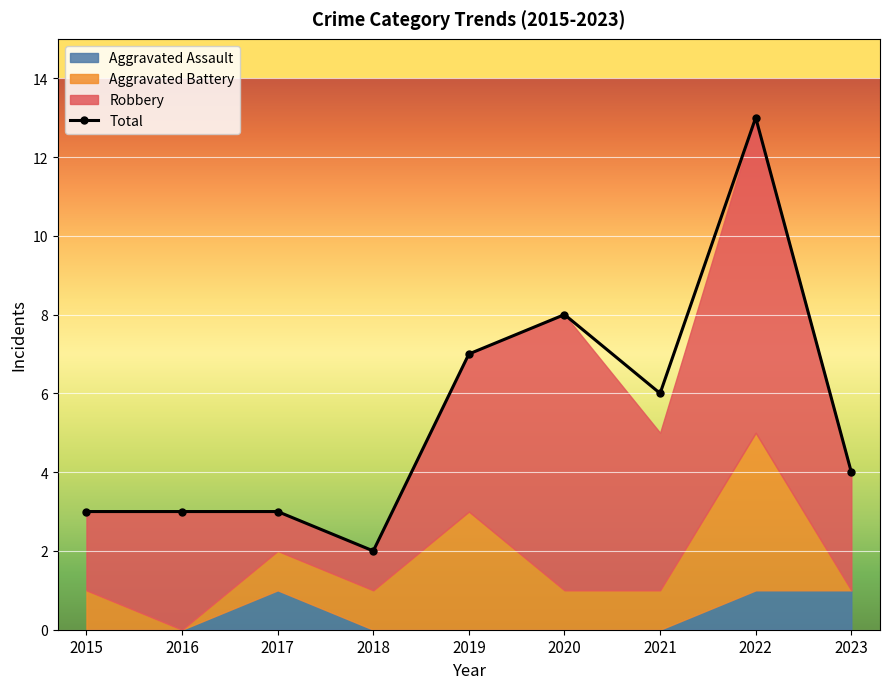

What is the value of the 3rd point from the left?

3